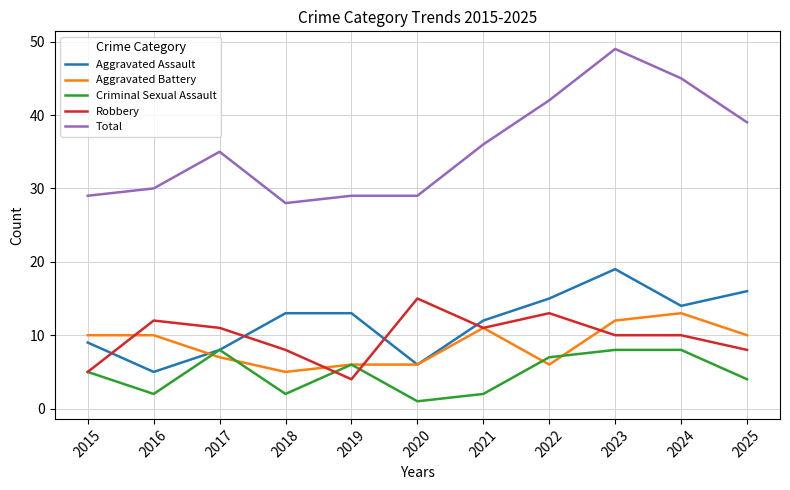

Reading left to right, list all the values displayed in this chart.

Aggravated Assault: 2015=9	2016=5	2017=8	2018=13	2019=13	2020=6	2021=12	2022=15	2023=19	2024=14	2025=16
Aggravated Battery: 2015=10	2016=10	2017=7	2018=5	2019=6	2020=6	2021=11	2022=6	2023=12	2024=13	2025=10
Criminal Sexual Assault: 2015=5	2016=2	2017=8	2018=2	2019=6	2020=1	2021=2	2022=7	2023=8	2024=8	2025=4
Robbery: 2015=5	2016=12	2017=11	2018=8	2019=4	2020=15	2021=11	2022=13	2023=10	2024=10	2025=8
Total: 2015=29	2016=30	2017=35	2018=28	2019=29	2020=29	2021=36	2022=42	2023=49	2024=45	2025=39